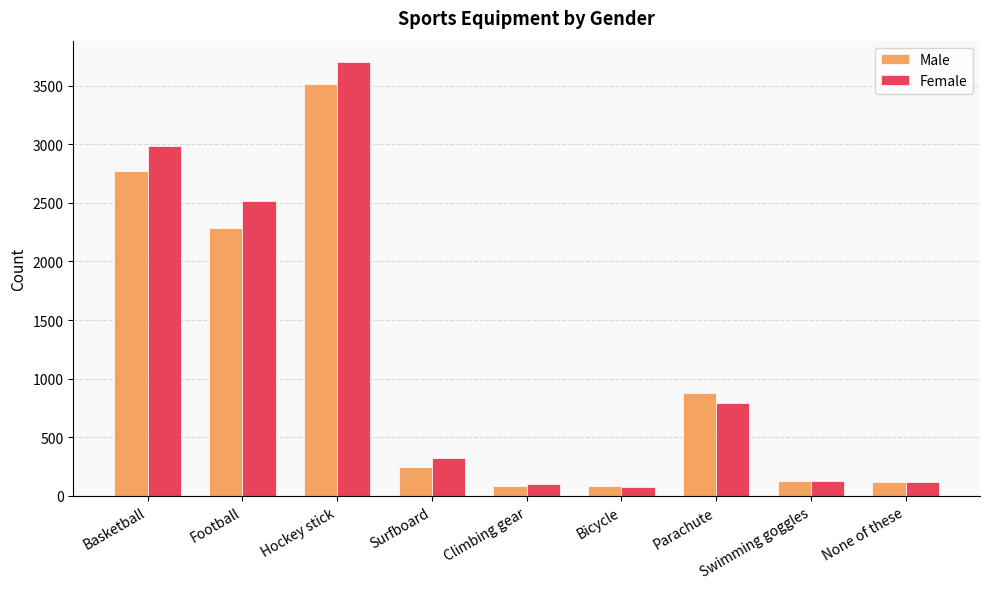

What is the sum of all Female values?

10742